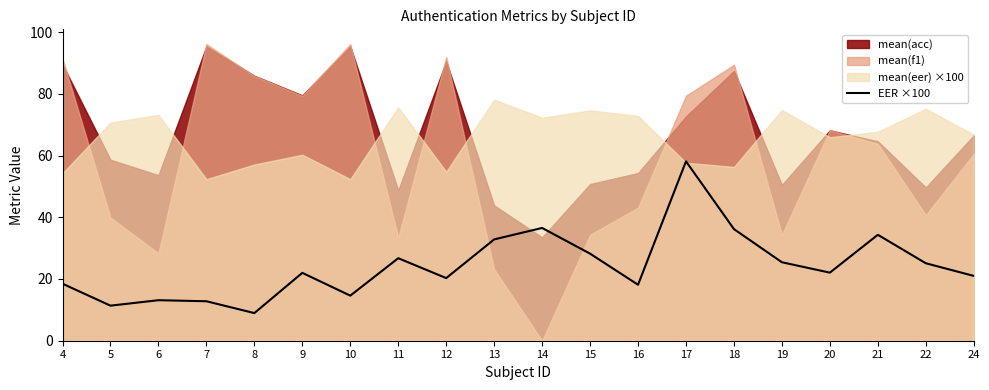

How many data points are less than 22?

10